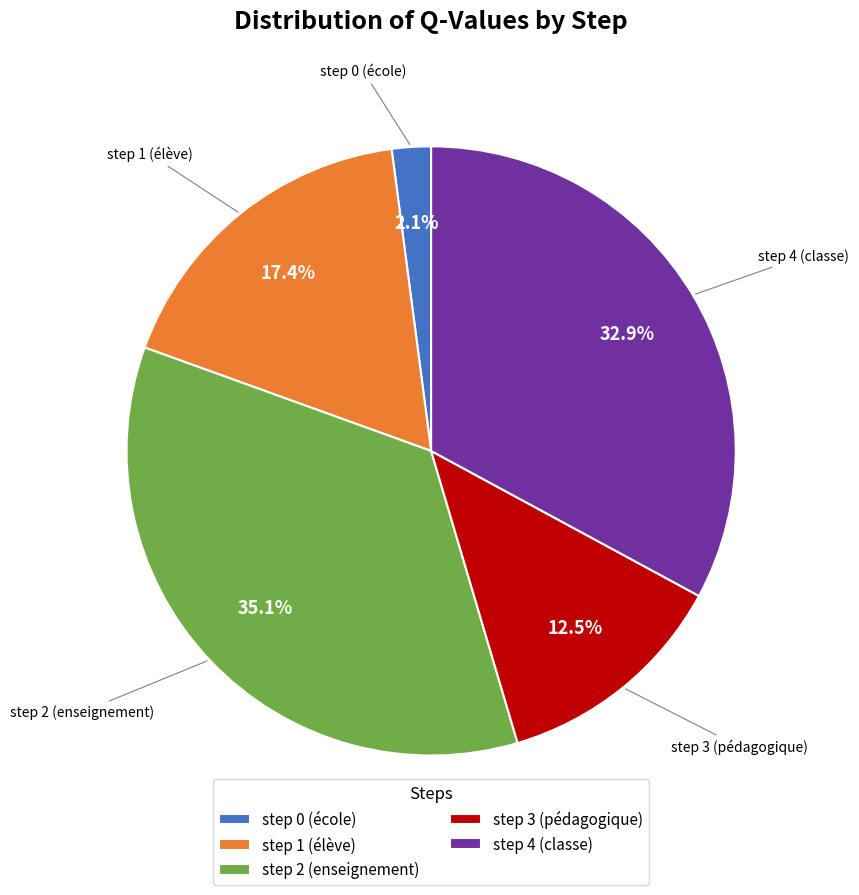

Which slice is the largest?

step 2 (enseignement)